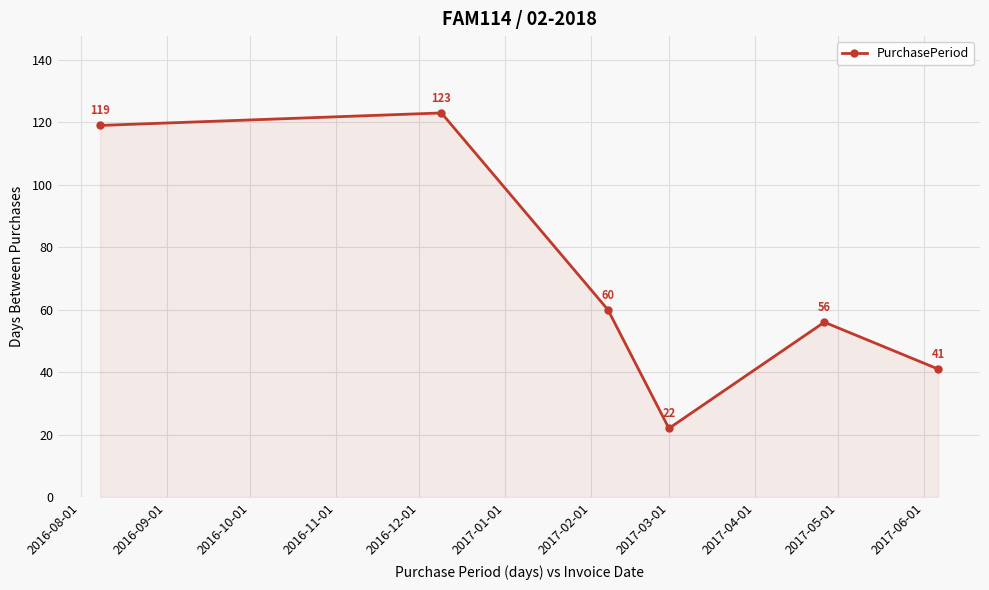

True or false: the data has more than 2 interior local peaks.

False